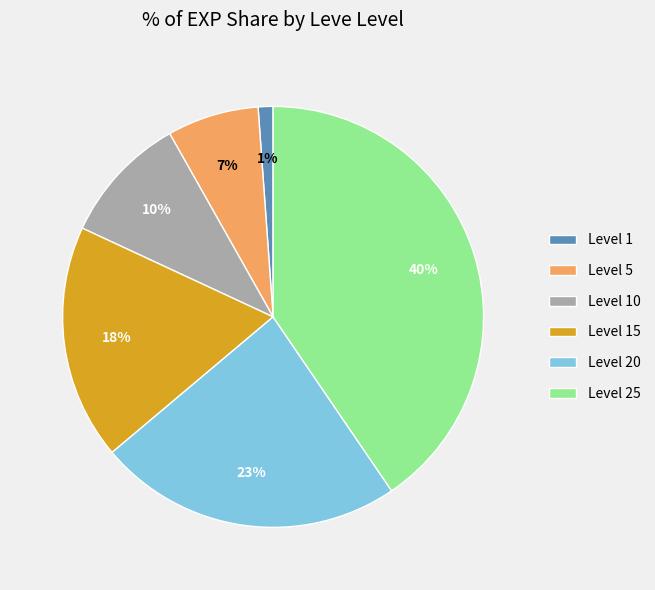

Rank the categories by value from highest to lowest.

Level 25, Level 20, Level 15, Level 10, Level 5, Level 1